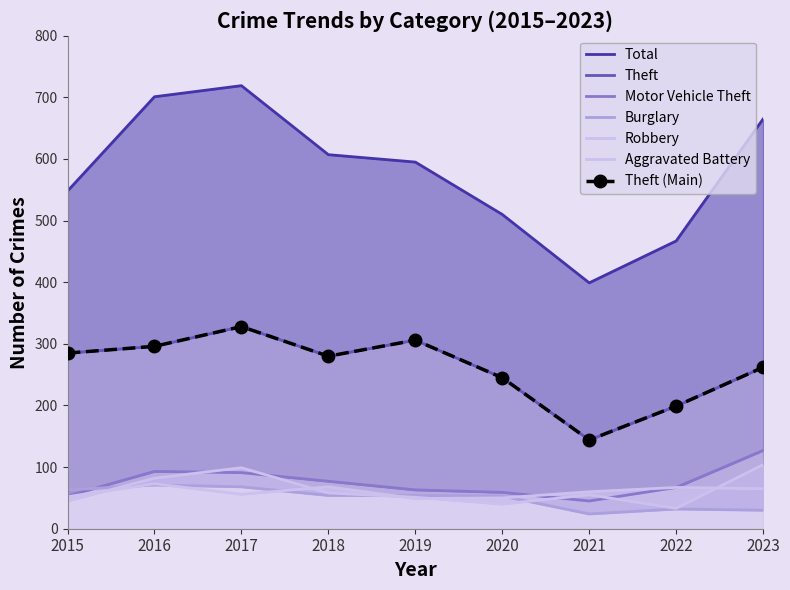

Where does the Theft series first go above 280?

2015